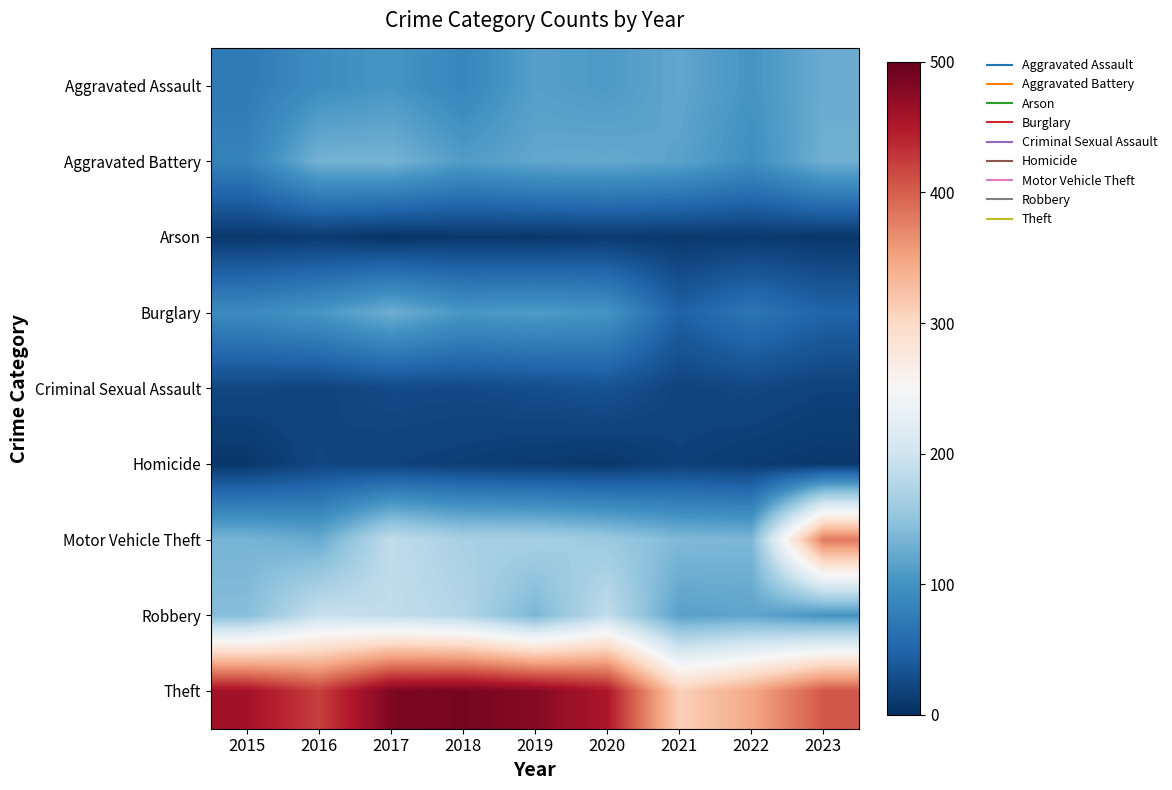

How many distinct data groups are displayed?

9